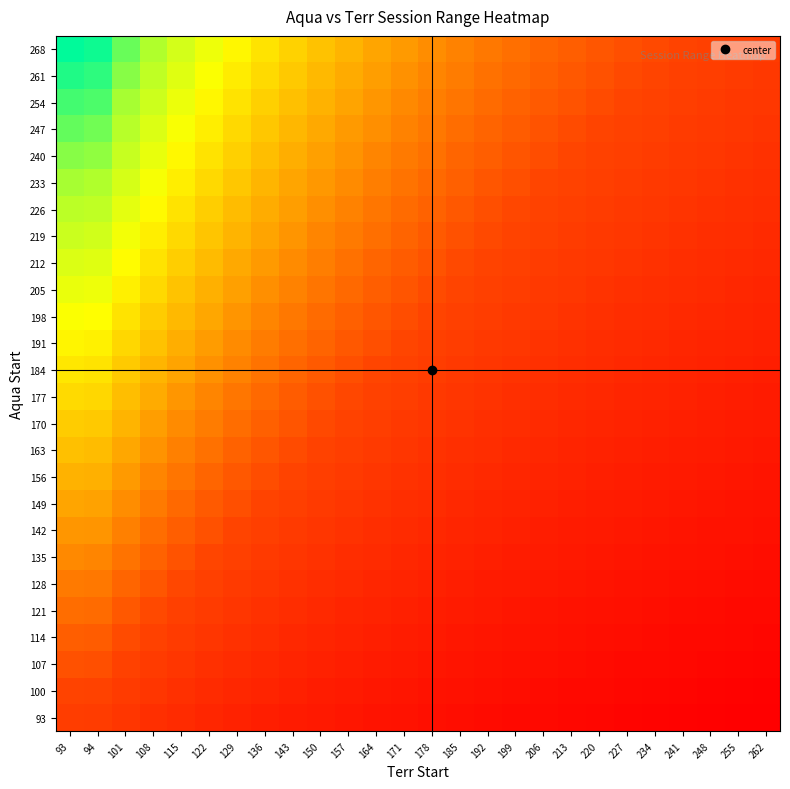

Rank the series at 143 from highest to lowest value.

268, 261, 254, 247, 240, 233, 226, 219, 212, 205, 198, 191, 184, 177, 170, 163, 156, 149, 142, 135, 128, 121, 114, 107, 100, 93